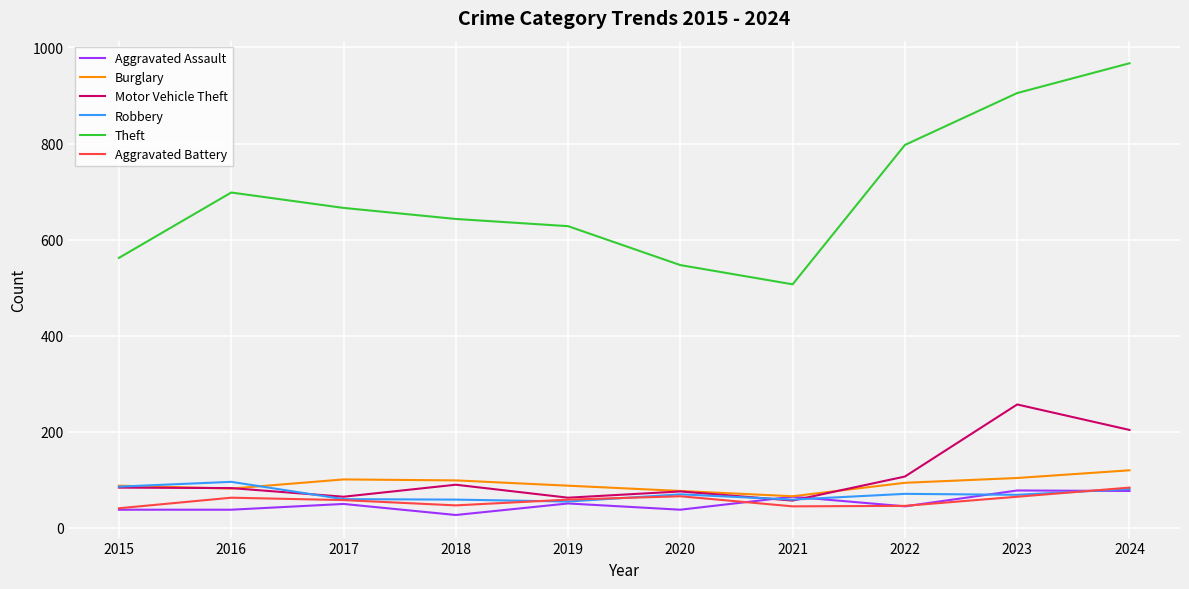

Read the Theft value at 2024, to the nearest 10.

970